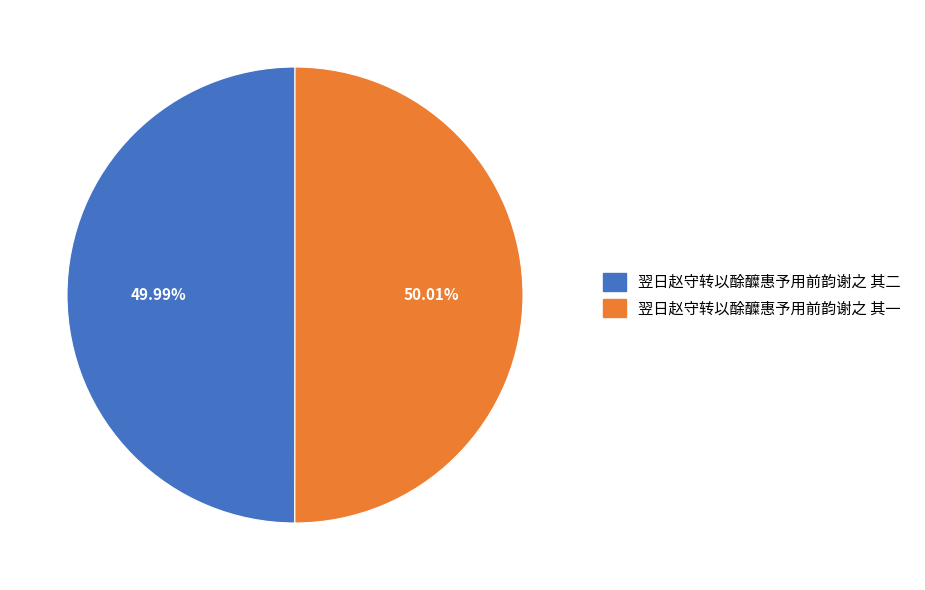

Count the number of slices in the pie.

2